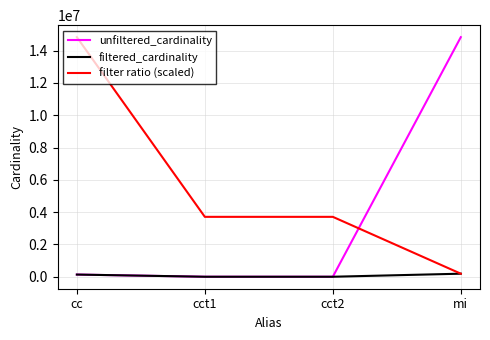

Which series has the largest total across all categories?

filter ratio (scaled)